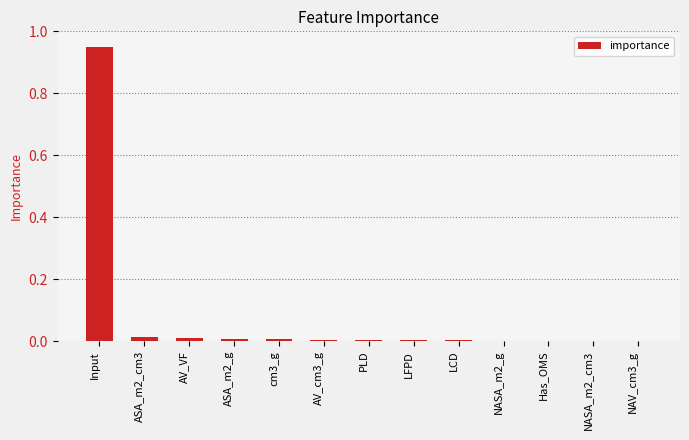

The chart shows a value of 0.0 at NAV_cm3_g. True or false?

True